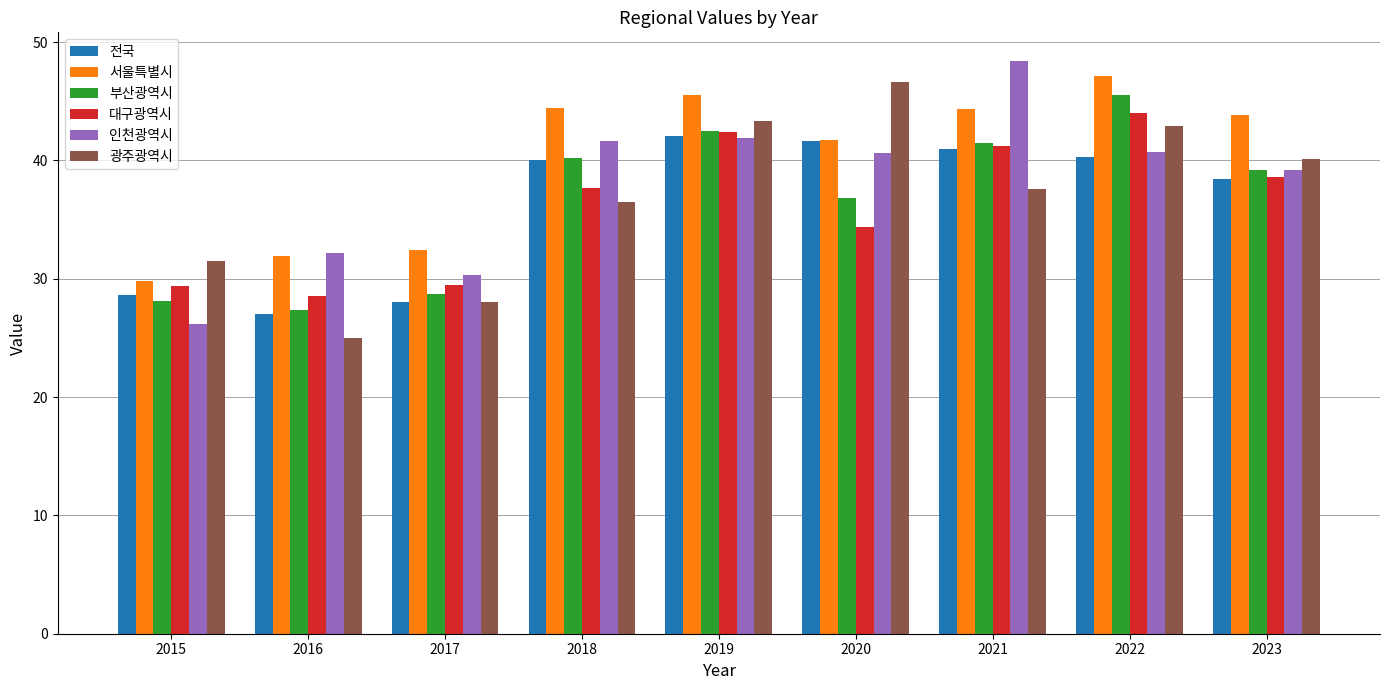

What is the difference between the 대구광역시 values at 2022 and 2023?

5.4